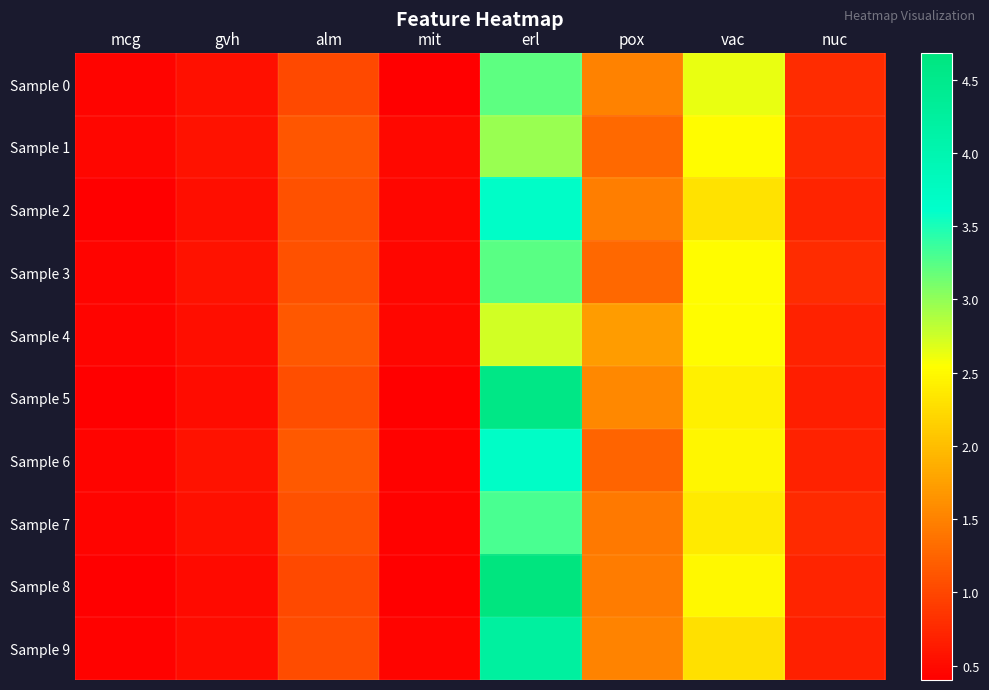

Reading left to right, transcribe all the data shown in this chart.

Sample 0: mcg=0.4	gvh=0.5	alm=1.0	mit=0.4	erl=3.2	pox=1.5	vac=2.6	nuc=0.8
Sample 1: mcg=0.5	gvh=0.6	alm=1.1	mit=0.5	erl=3.0	pox=1.3	vac=2.5	nuc=0.8
Sample 2: mcg=0.4	gvh=0.5	alm=1.1	mit=0.5	erl=3.7	pox=1.5	vac=2.3	nuc=0.7
Sample 3: mcg=0.4	gvh=0.6	alm=1.1	mit=0.5	erl=3.2	pox=1.3	vac=2.5	nuc=0.8
Sample 4: mcg=0.4	gvh=0.5	alm=1.1	mit=0.5	erl=2.7	pox=1.7	vac=2.5	nuc=0.7
Sample 5: mcg=0.4	gvh=0.5	alm=1.1	mit=0.4	erl=4.6	pox=1.5	vac=2.4	nuc=0.7
Sample 6: mcg=0.4	gvh=0.6	alm=1.2	mit=0.4	erl=3.7	pox=1.3	vac=2.5	nuc=0.7
Sample 7: mcg=0.4	gvh=0.5	alm=1.1	mit=0.4	erl=3.3	pox=1.4	vac=2.4	nuc=0.8
Sample 8: mcg=0.4	gvh=0.5	alm=1.0	mit=0.4	erl=4.7	pox=1.4	vac=2.5	nuc=0.7
Sample 9: mcg=0.4	gvh=0.5	alm=1.1	mit=0.4	erl=4.2	pox=1.5	vac=2.3	nuc=0.7